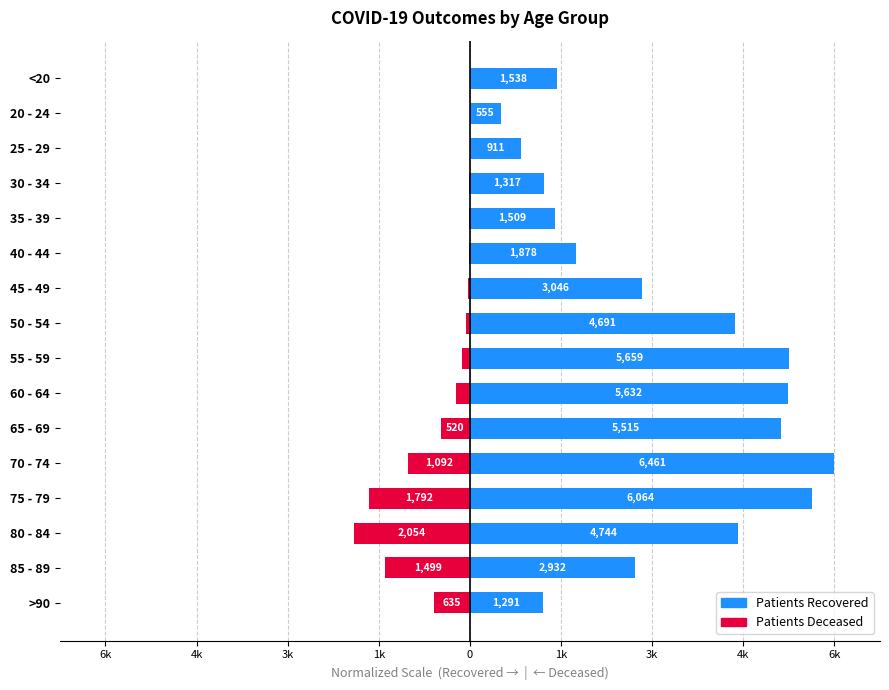

Which series has the largest total across all categories?

patients_recovered